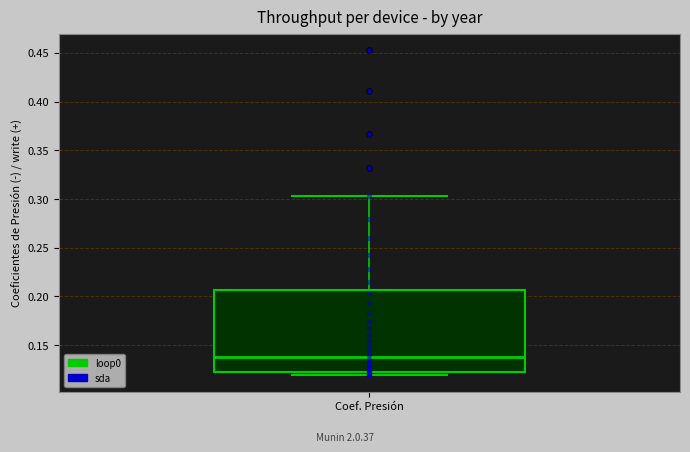

Transcribe this box plot: give where the median line is, the range the box spans, and where the two whiskers end, as read against the y-axis. The values are not printed on the chart, so give them approximately, as read against the axis.

median 0.140, box 0.125 to 0.205, whiskers 0.120 to 0.305